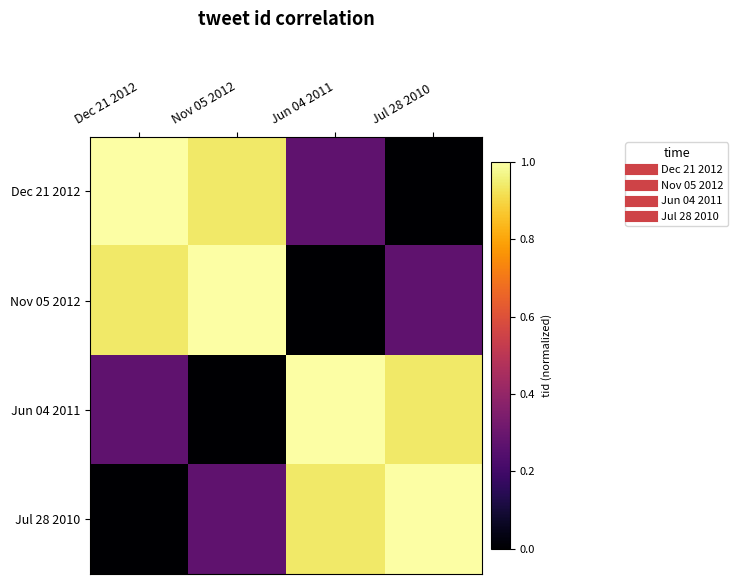

At how many categories does at least one series exceed 0?

4